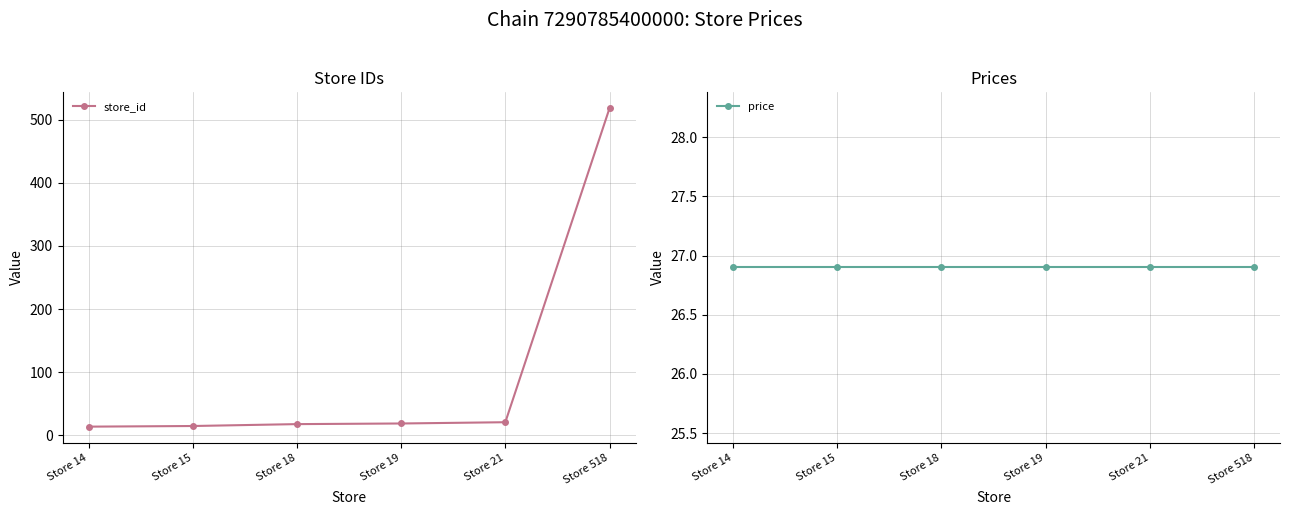

Reading left to right, what are all the values shown in this chart?

store_id: Store 14=14.0	Store 15=15.0	Store 18=18.0	Store 19=19.0	Store 21=21.0	Store 518=518.0
price: Store 14=26.9	Store 15=26.9	Store 18=26.9	Store 19=26.9	Store 21=26.9	Store 518=26.9